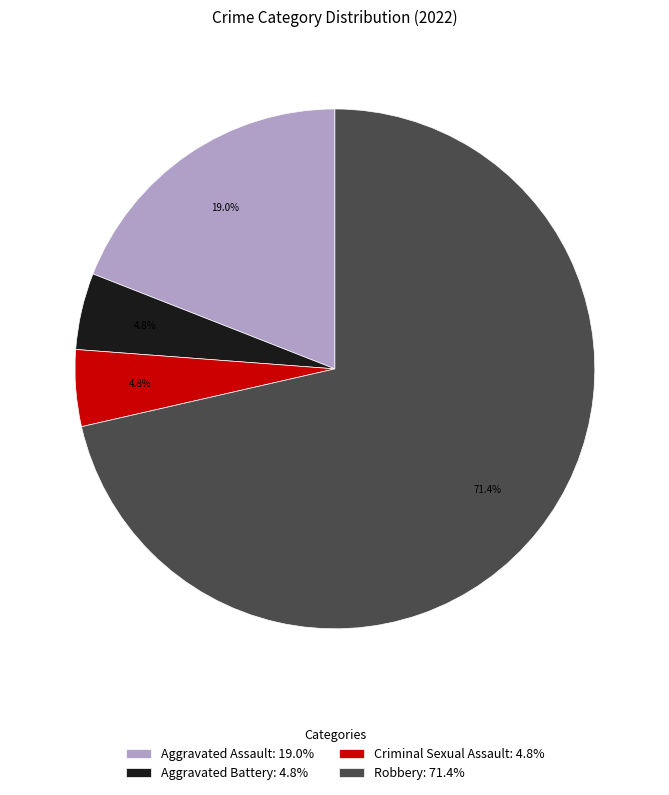

Is it true that Robbery is 71% of the pie?

True